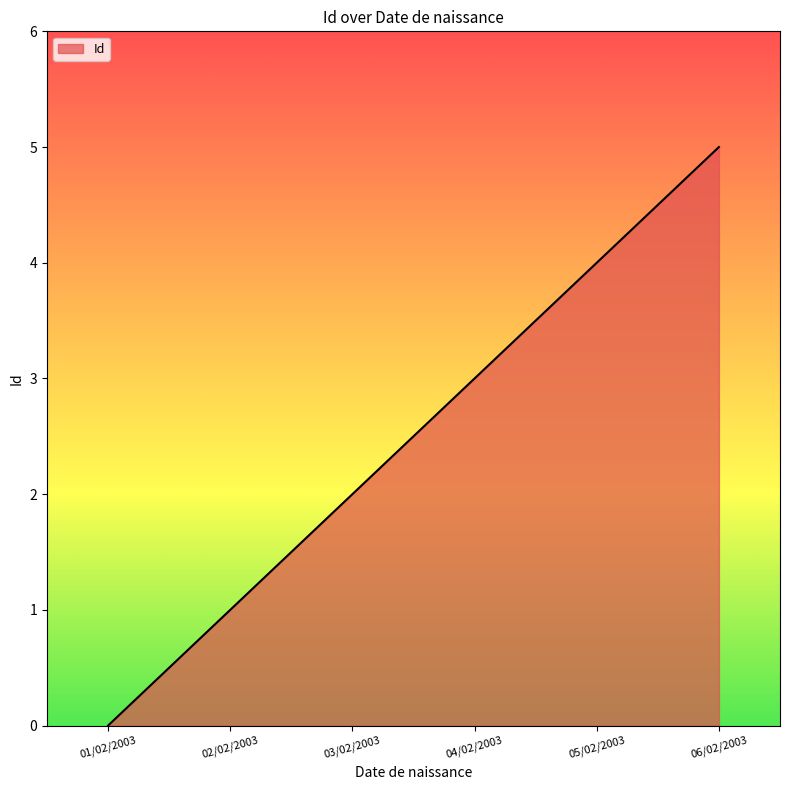

How many values are between 1 and 4?

4